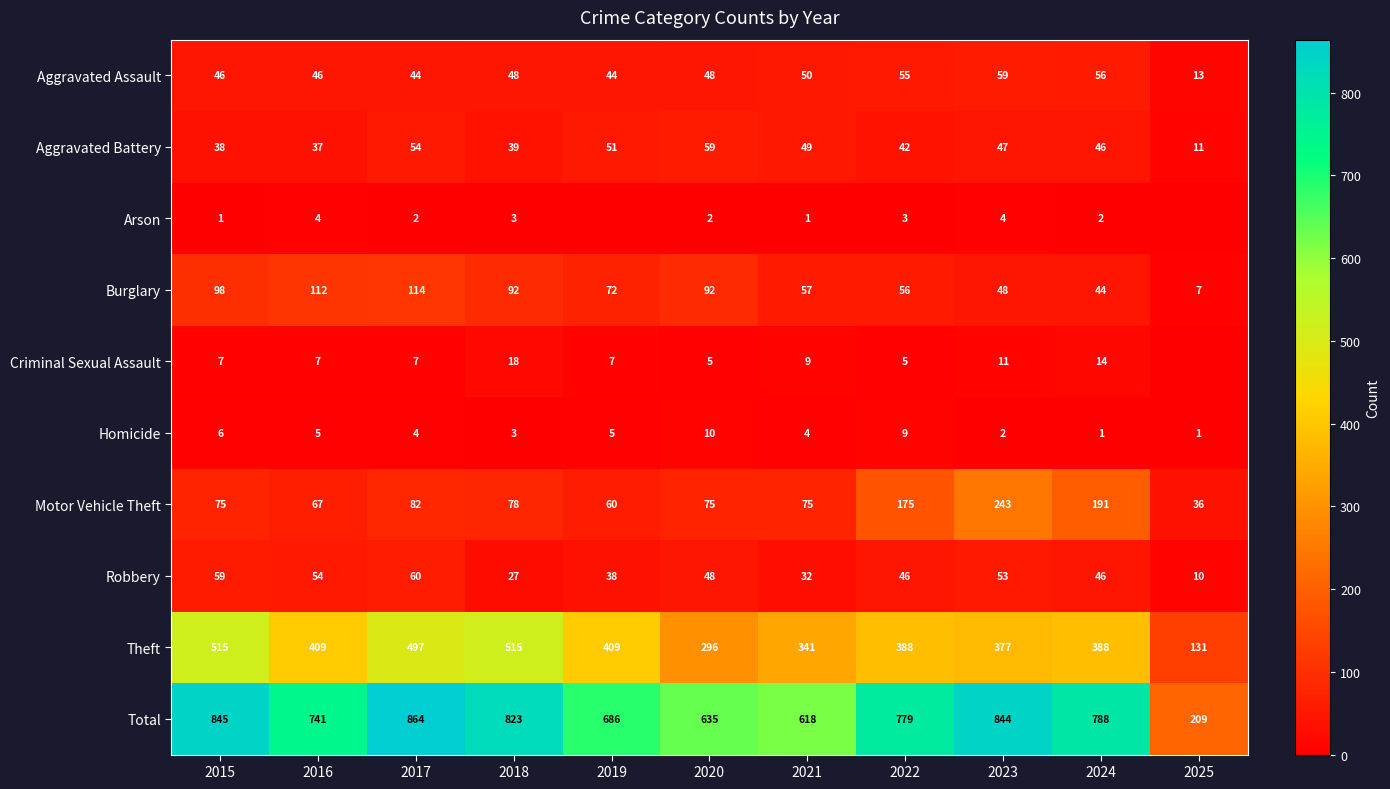

Which label corresponds to the largest value in the chart?

2017